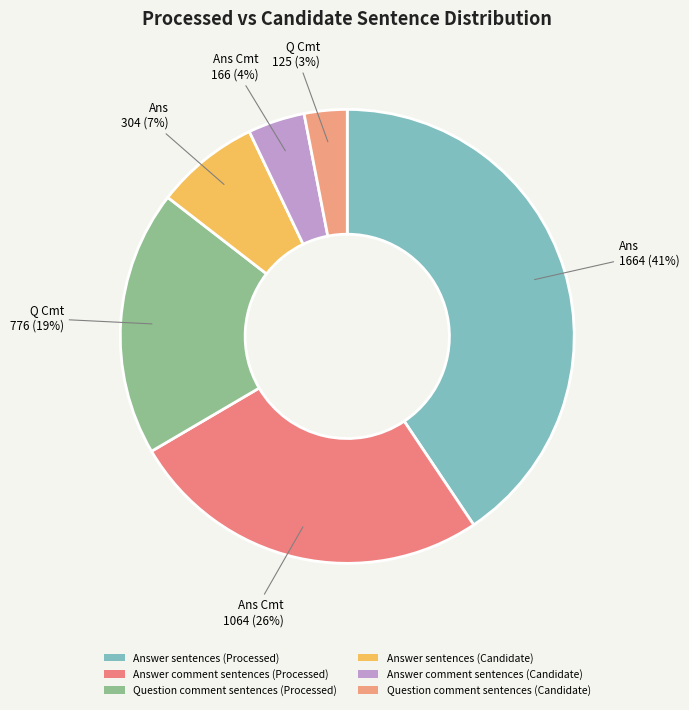

Is it true that Answer sentences (Candidate) is 14% of the pie?

False